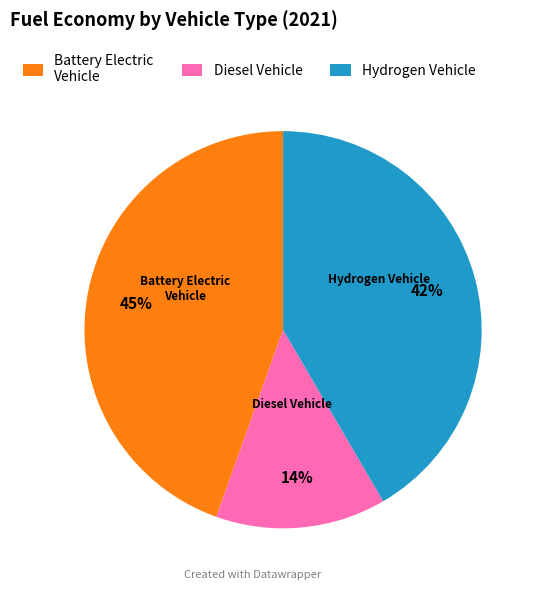

What percentage is the Diesel Vehicle slice, to the nearest percent?

14%